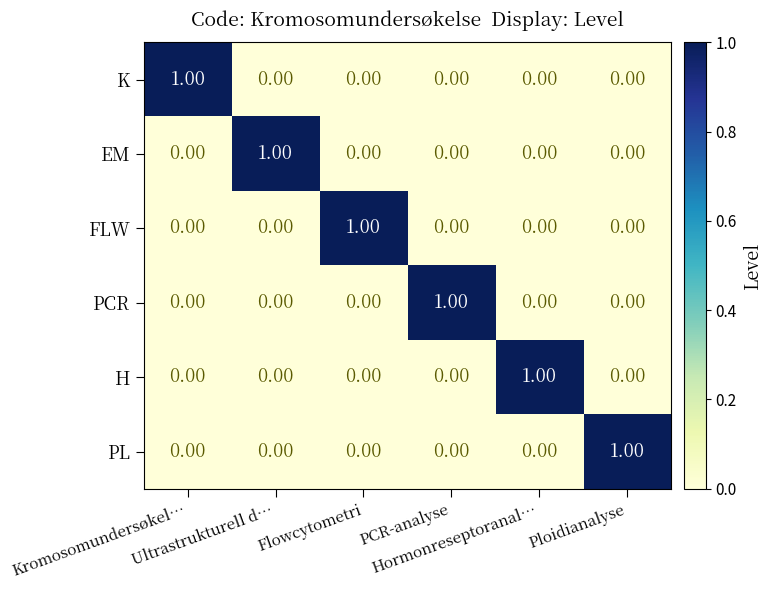

At how many categories does at least one series exceed 0?

6